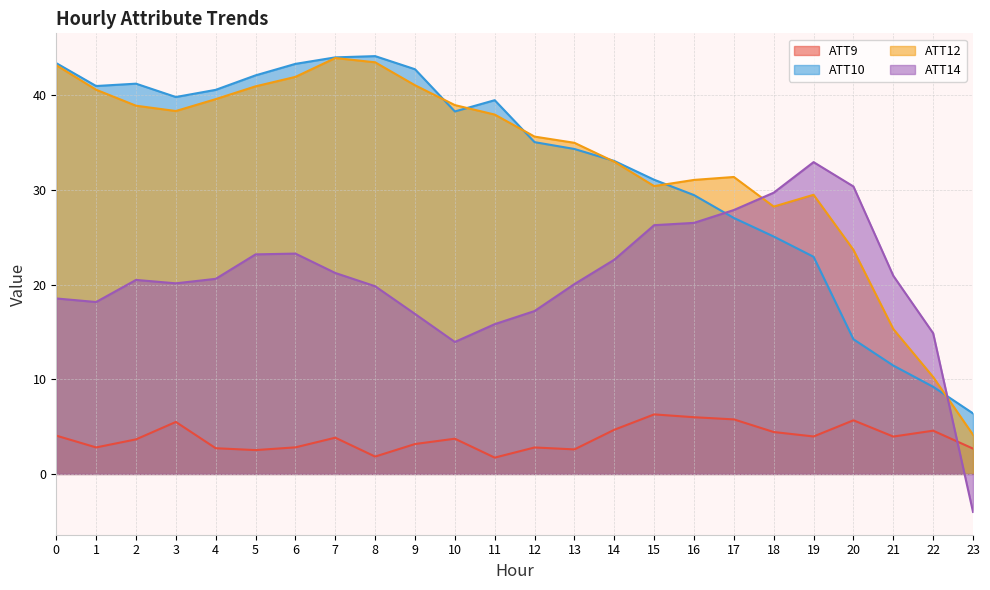

Reading right to left, list all the values displayed in this chart.

ATT9: 2.7	4.6	3.9	5.7	4.0	4.4	5.8	6.0	6.3	4.7	2.6	2.8	1.7	3.7	3.2	1.8	3.8	2.8	2.5	2.7	5.5	3.7	2.8	4.0
ATT10: 6.4	9.2	11.5	14.2	22.9	25.1	27.1	29.5	31.1	33.1	34.3	35.1	39.5	38.3	42.8	44.2	44.0	43.3	42.1	40.6	39.8	41.2	41.0	43.4
ATT12: 4.1	10.2	15.3	23.7	29.5	28.3	31.4	31.1	30.4	33.0	35.0	35.7	38.0	39.0	41.1	43.5	44.0	42.0	41.0	39.6	38.4	38.9	40.6	43.2
ATT14: -4.0	14.9	20.9	30.4	33.0	29.7	27.9	26.5	26.3	22.6	20.1	17.2	15.8	13.9	16.9	19.8	21.2	23.3	23.2	20.6	20.1	20.5	18.2	18.5